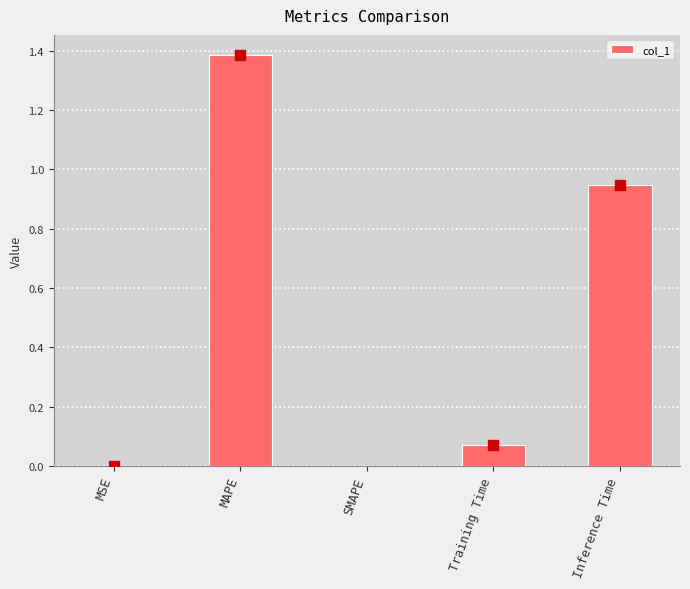

What is the sum of all values?

2.4